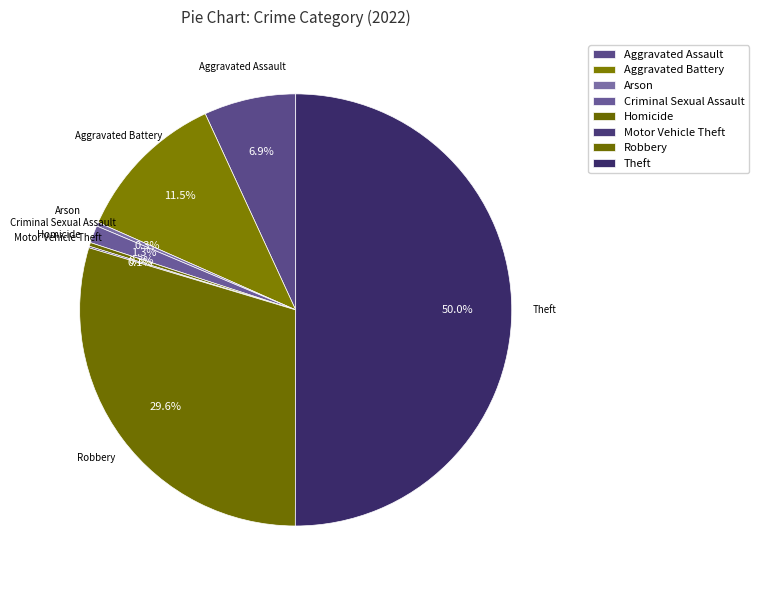

Which slice represents more than half of the pie?

Theft